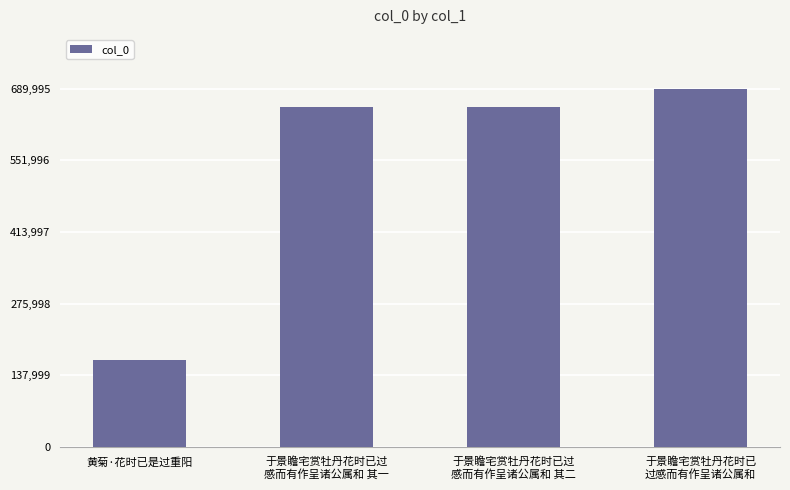

What is the value of the 3rd bar from the left?

653783